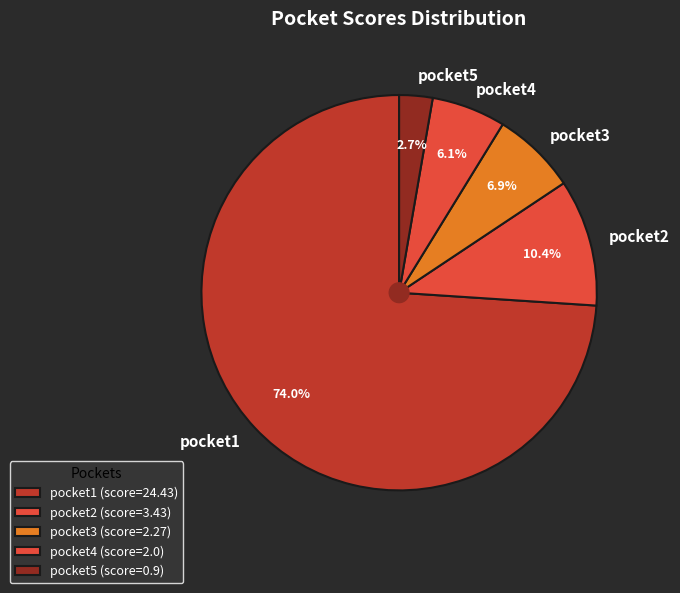

Rank the categories by value from lowest to highest.

pocket5, pocket4, pocket3, pocket2, pocket1